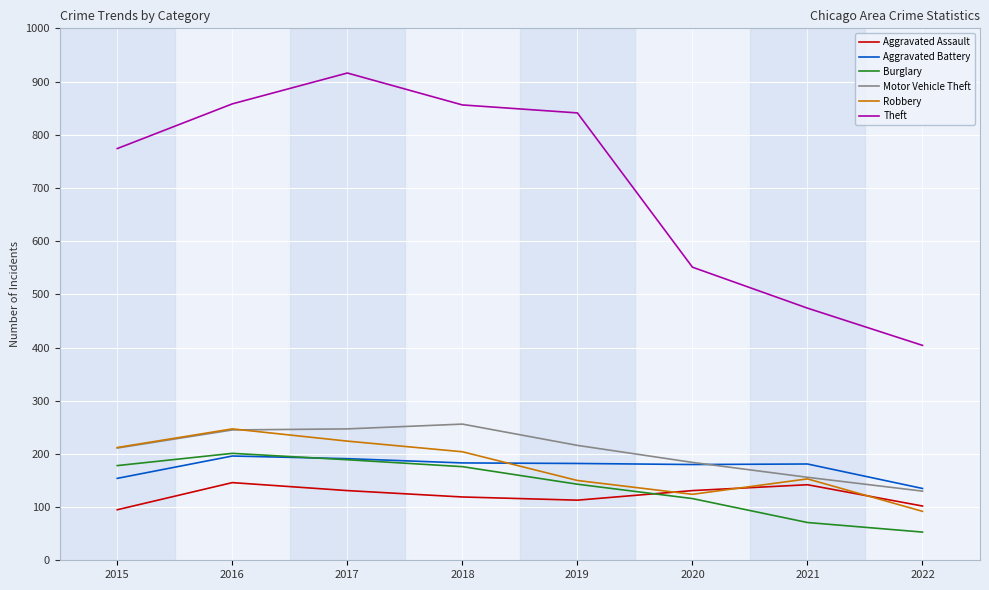

True or false: Aggravated Battery and Aggravated Assault intersect in this chart.

False